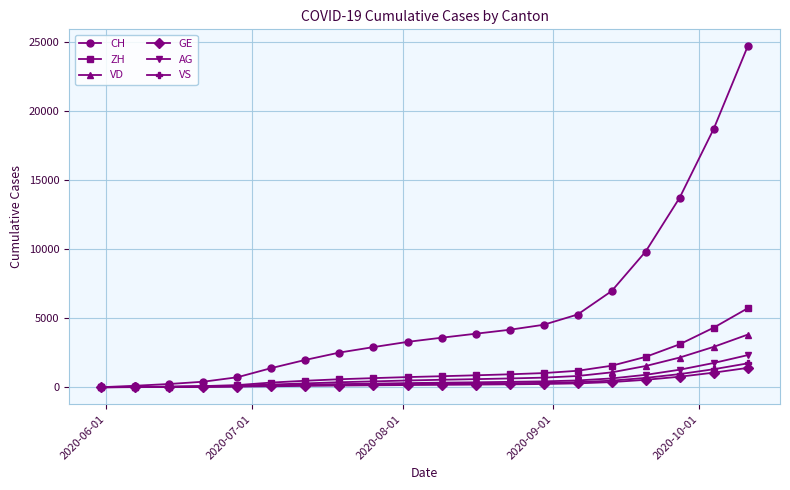

What is the greatest value displayed?

24675